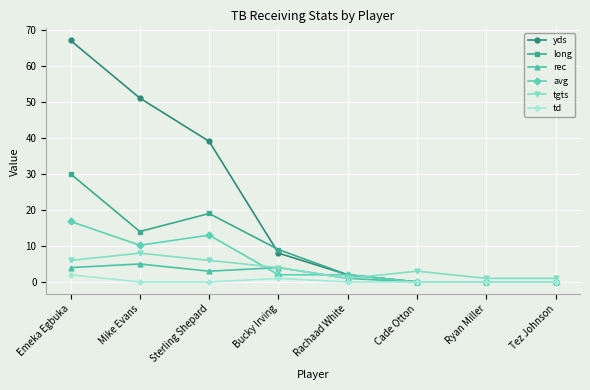

Which category has the highest value in the long series?

Emeka Egbuka